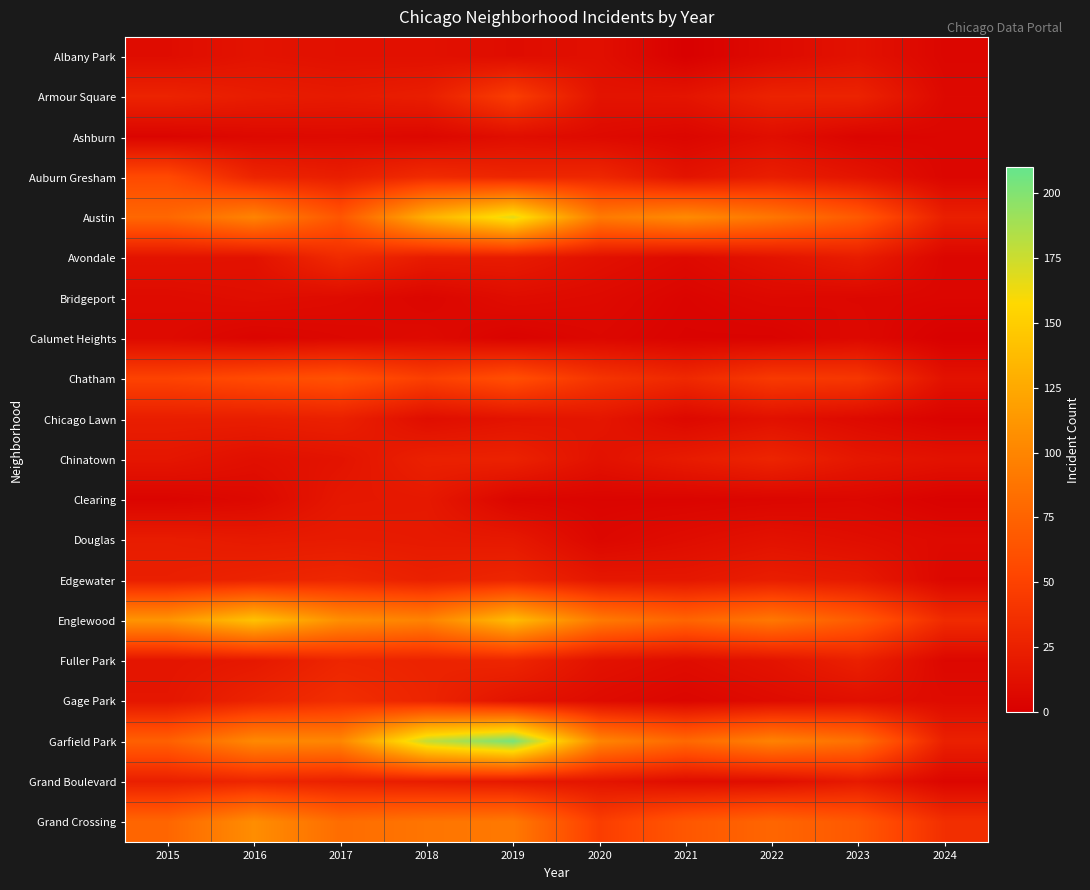

Between 2017 and 2018, which series saw the biggest shift?

Garfield Park